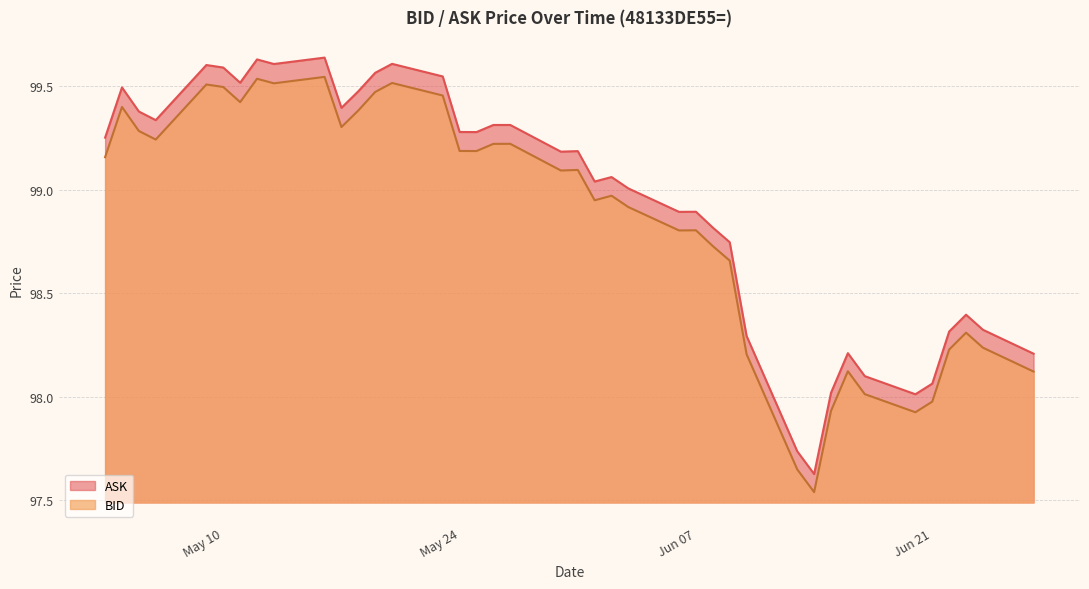

The ASK series shows 99.6 at 2022-05-19. True or false?

True